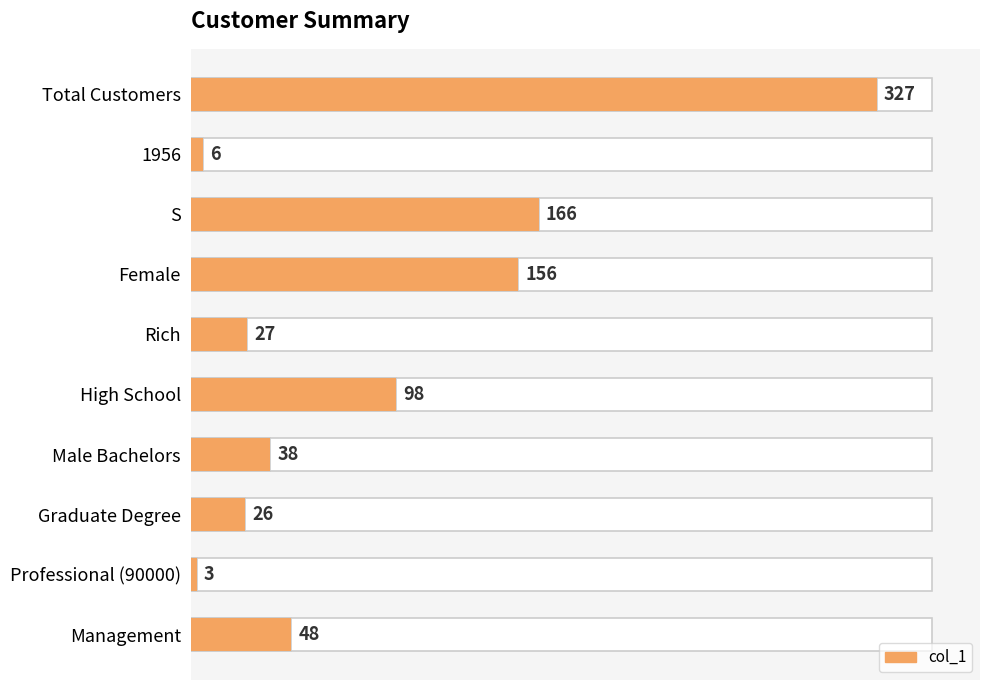

The value at S is 166. True or false?

True